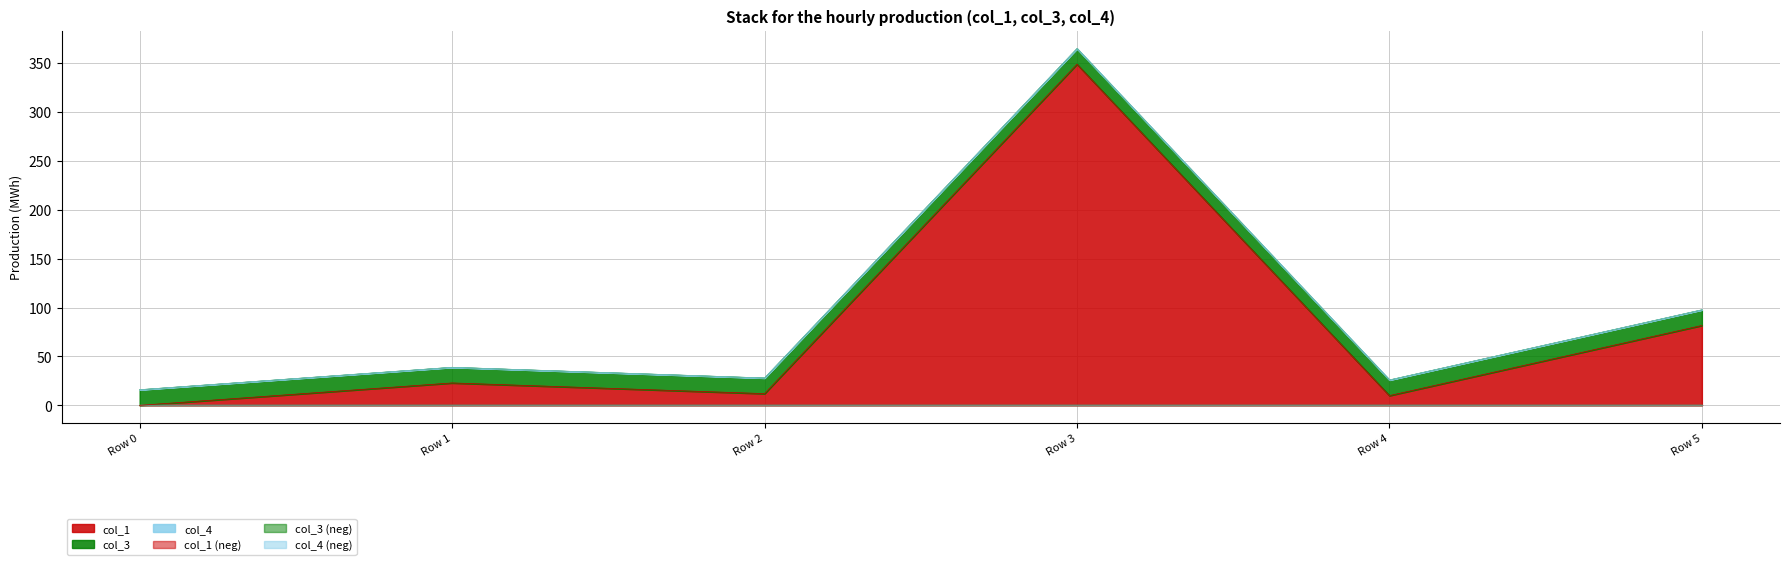

At how many categories does at least one series exceed 284?

1